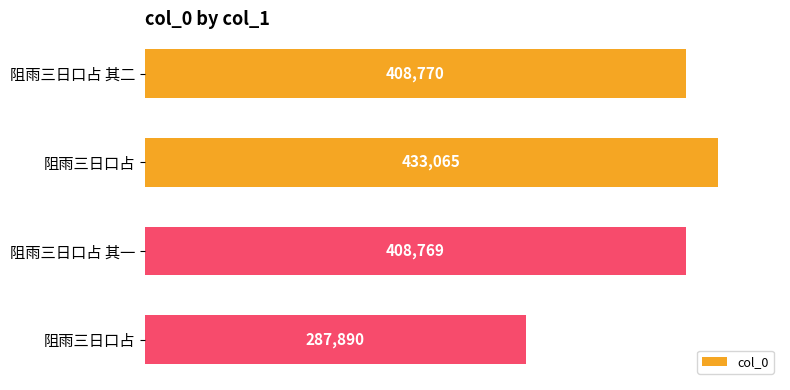

Does the chart contain any negative values?

No